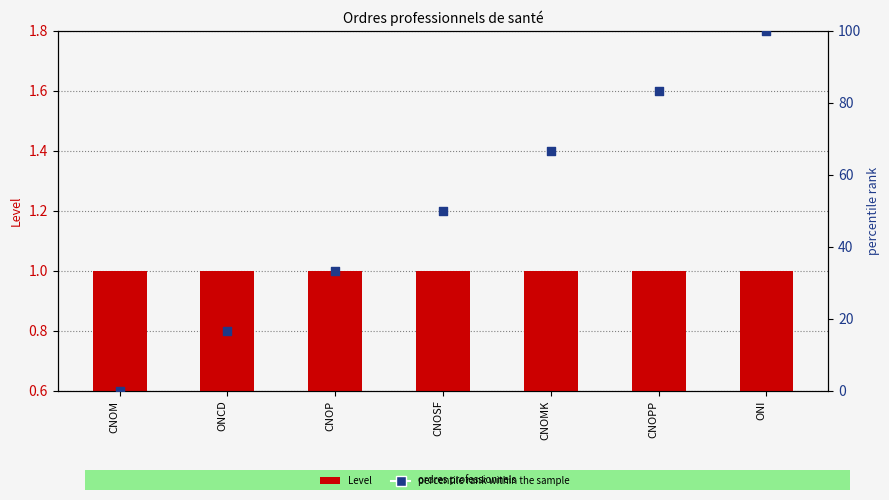

Which series contains the lowest Y value?

percentile rank within the sample